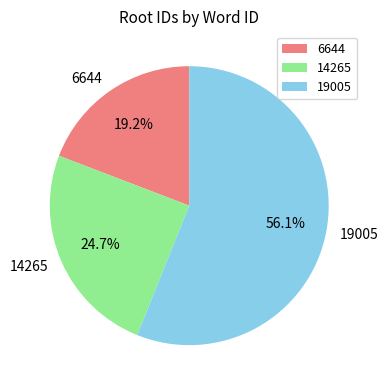

Which category has the biggest portion of the pie?

19005